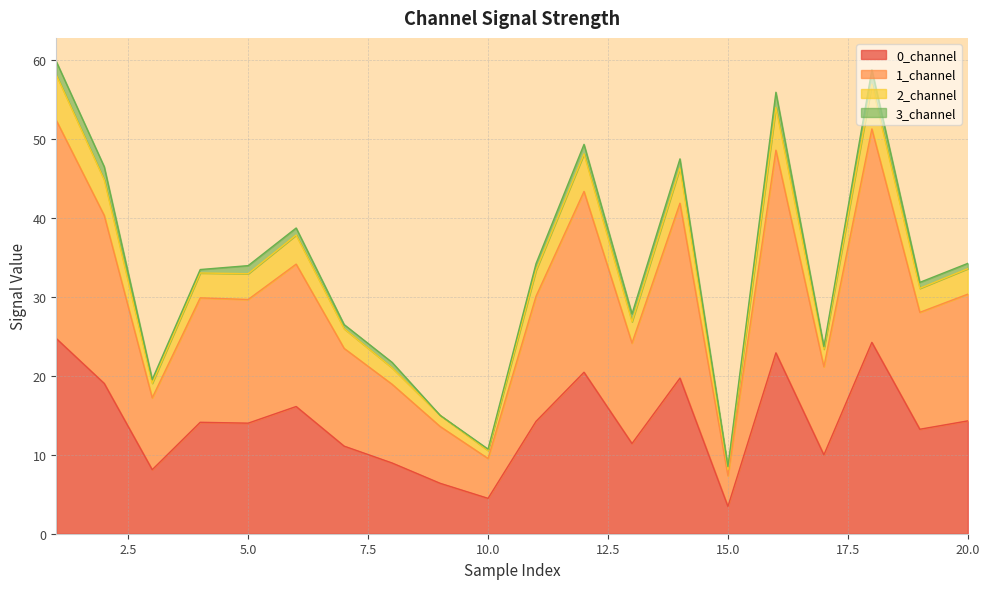

What are all the series names shown in the legend?

0_channel, 1_channel, 2_channel, 3_channel